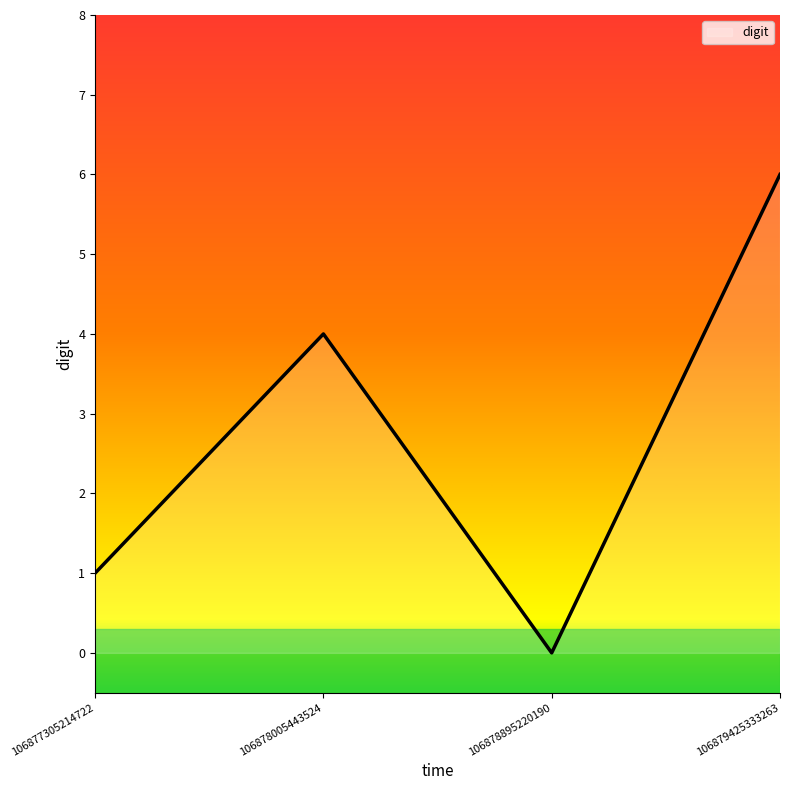

What is the average value?

3